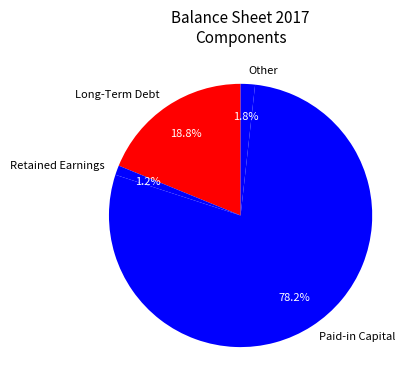

How much of the chart is everything except Retained Earnings?

98.8%